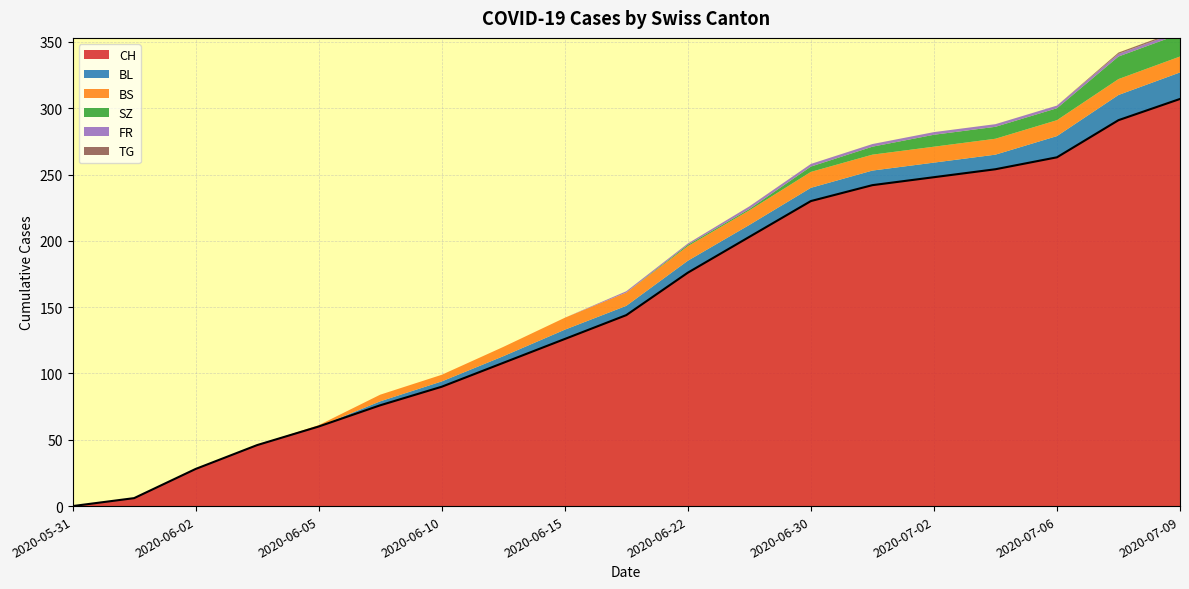

What is the spread (max minus min) of values at 4?

60